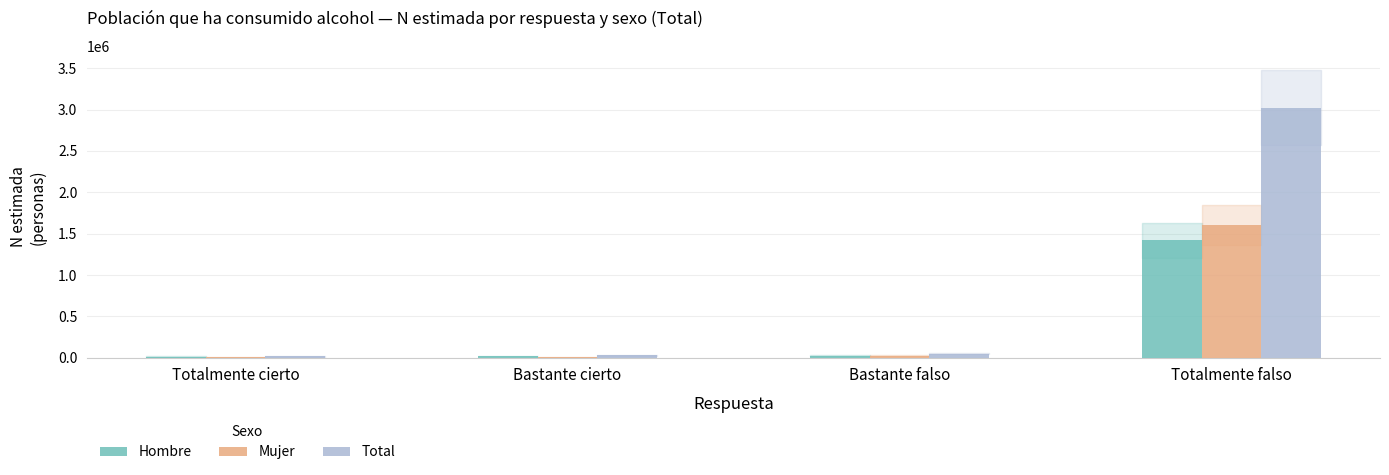

Which series changed the most between Totalmente cierto and Totalmente falso?

Total